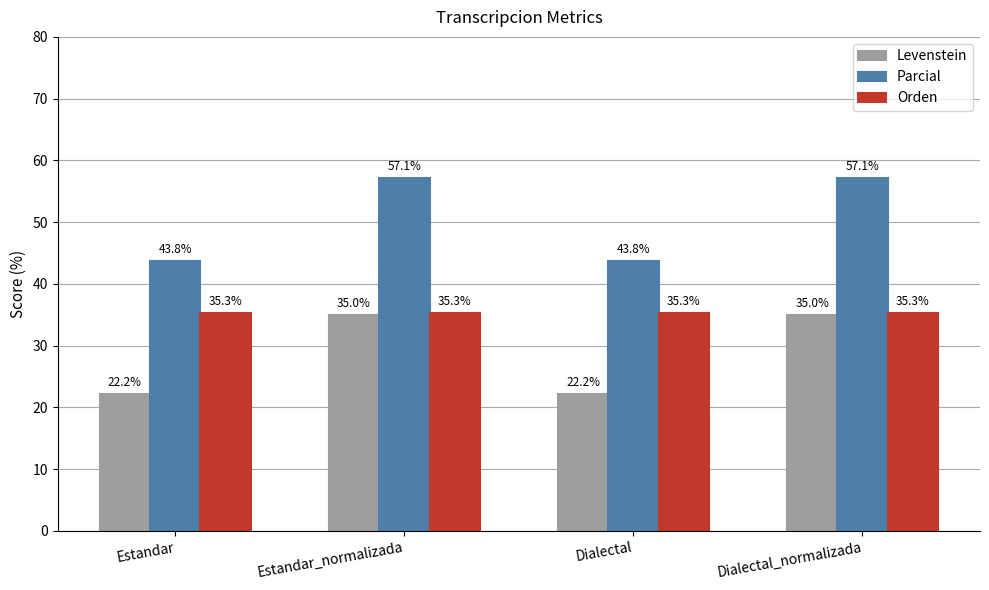

Reading left to right, list all the values displayed in this chart.

Levenstein: Estandar=22.2	Estandar_normalizada=35.0	Dialectal=22.2	Dialectal_normalizada=35.0
Parcial: Estandar=43.8	Estandar_normalizada=57.1	Dialectal=43.8	Dialectal_normalizada=57.1
Orden: Estandar=35.3	Estandar_normalizada=35.3	Dialectal=35.3	Dialectal_normalizada=35.3